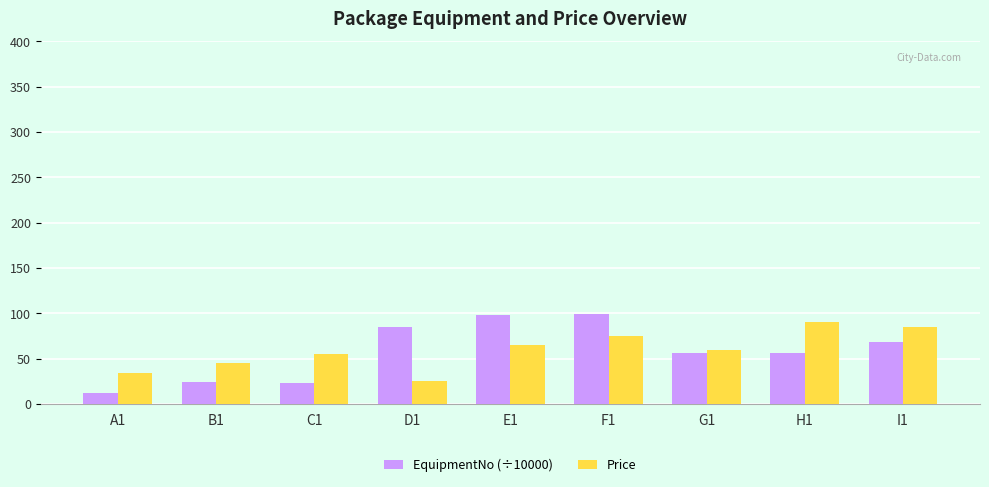

How many groups of bars are there?

9